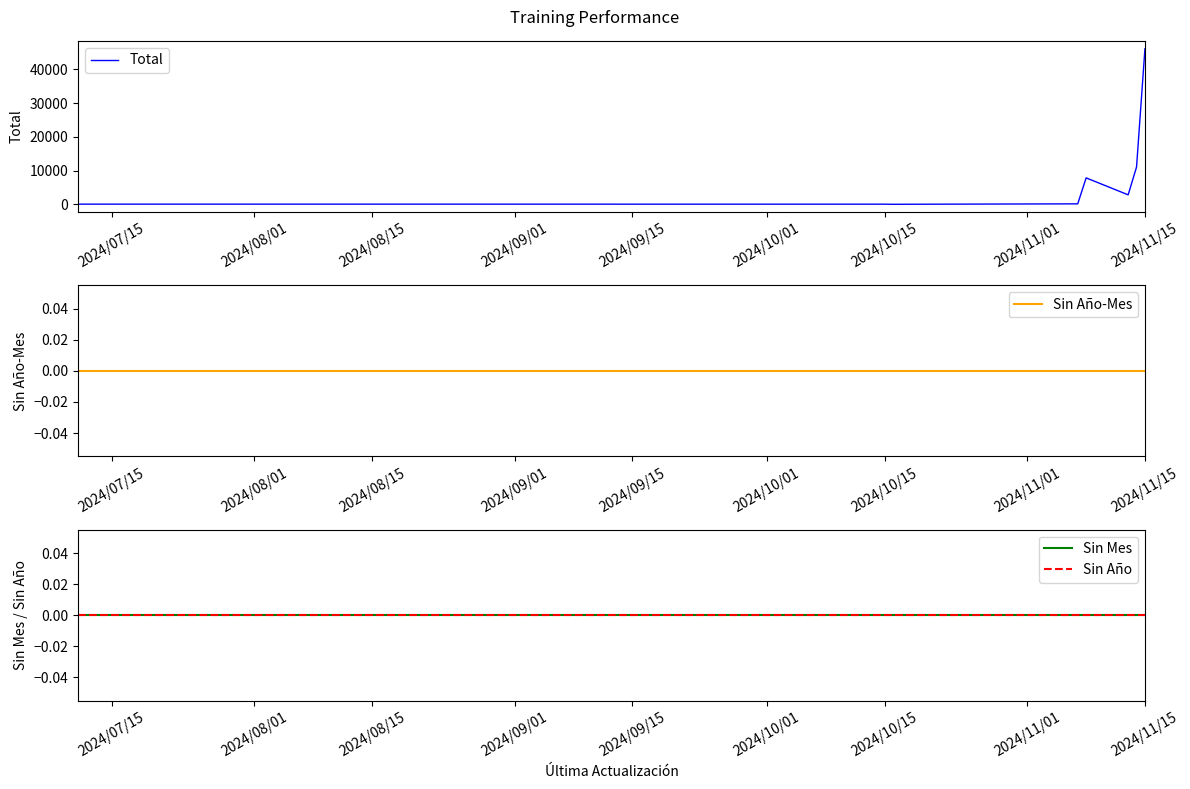

True or false: Sin Año-Mes has more than 0 points higher than both neighbors.

False